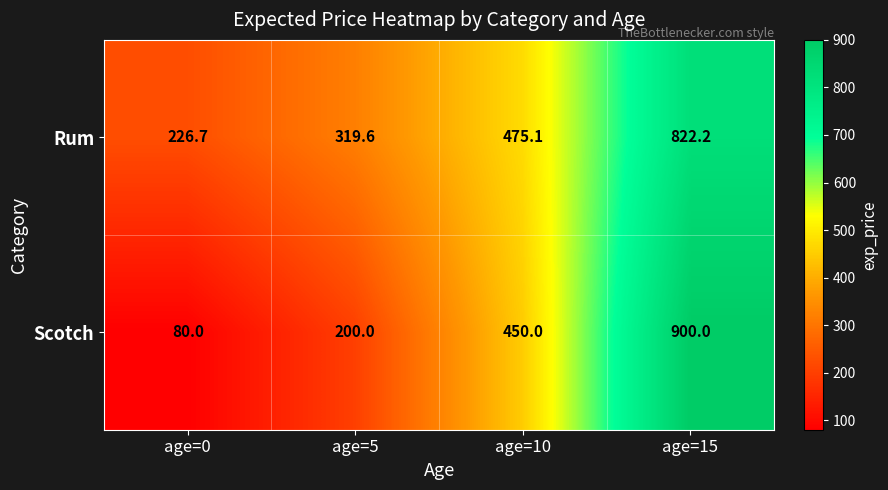

At how many categories does at least one series exceed 377?

2